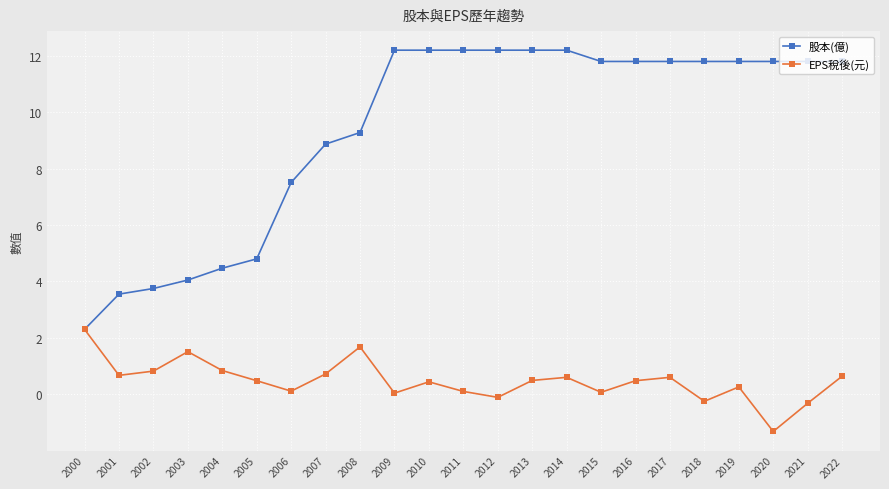

The value of 股本(億) at 2020 is 16.0. True or false?

False